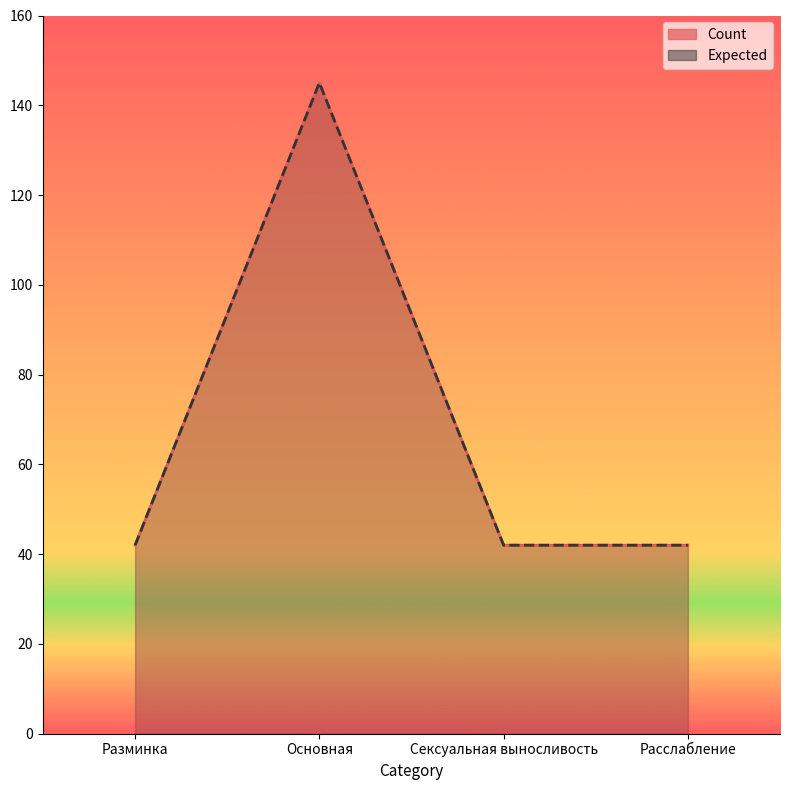

What is the average value of the Expected series?

68